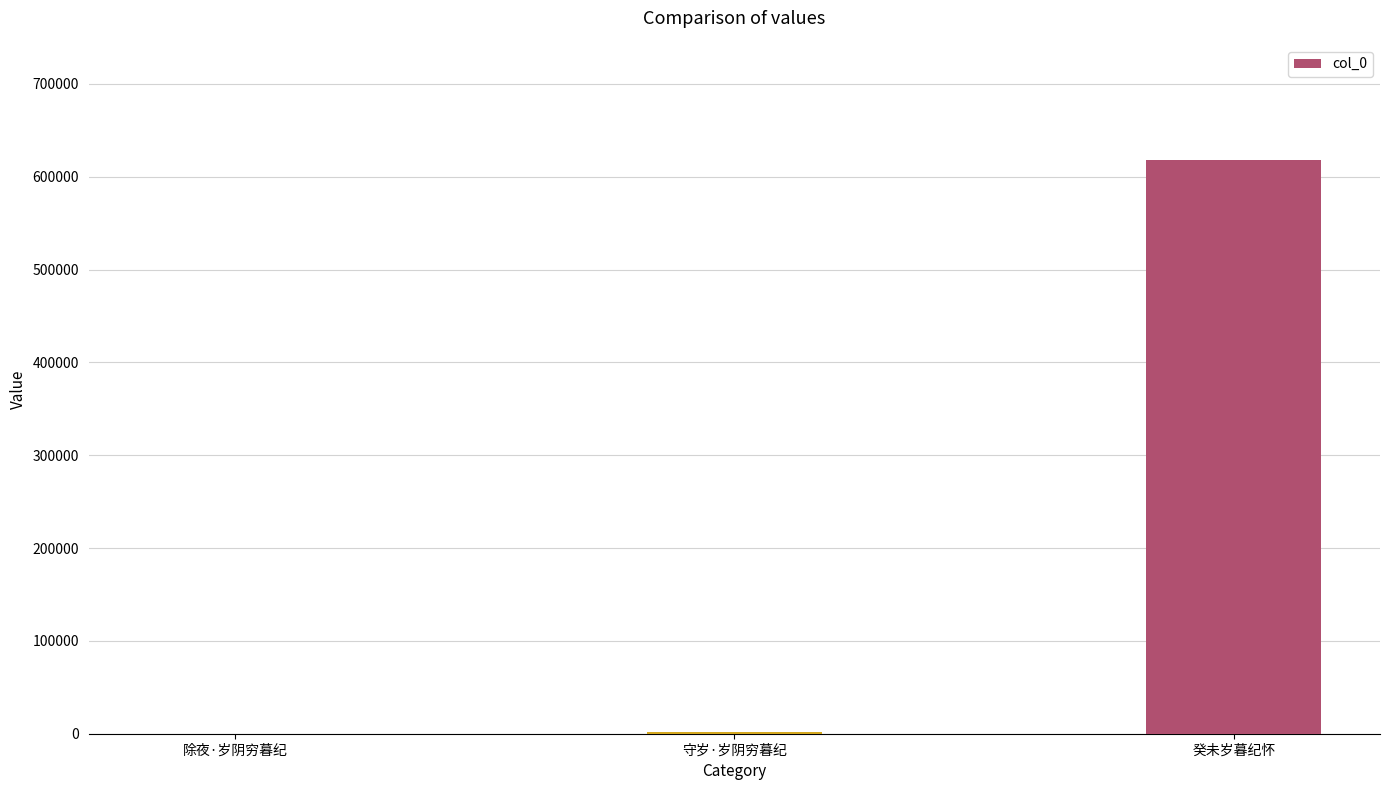

Are the bars horizontal?

No